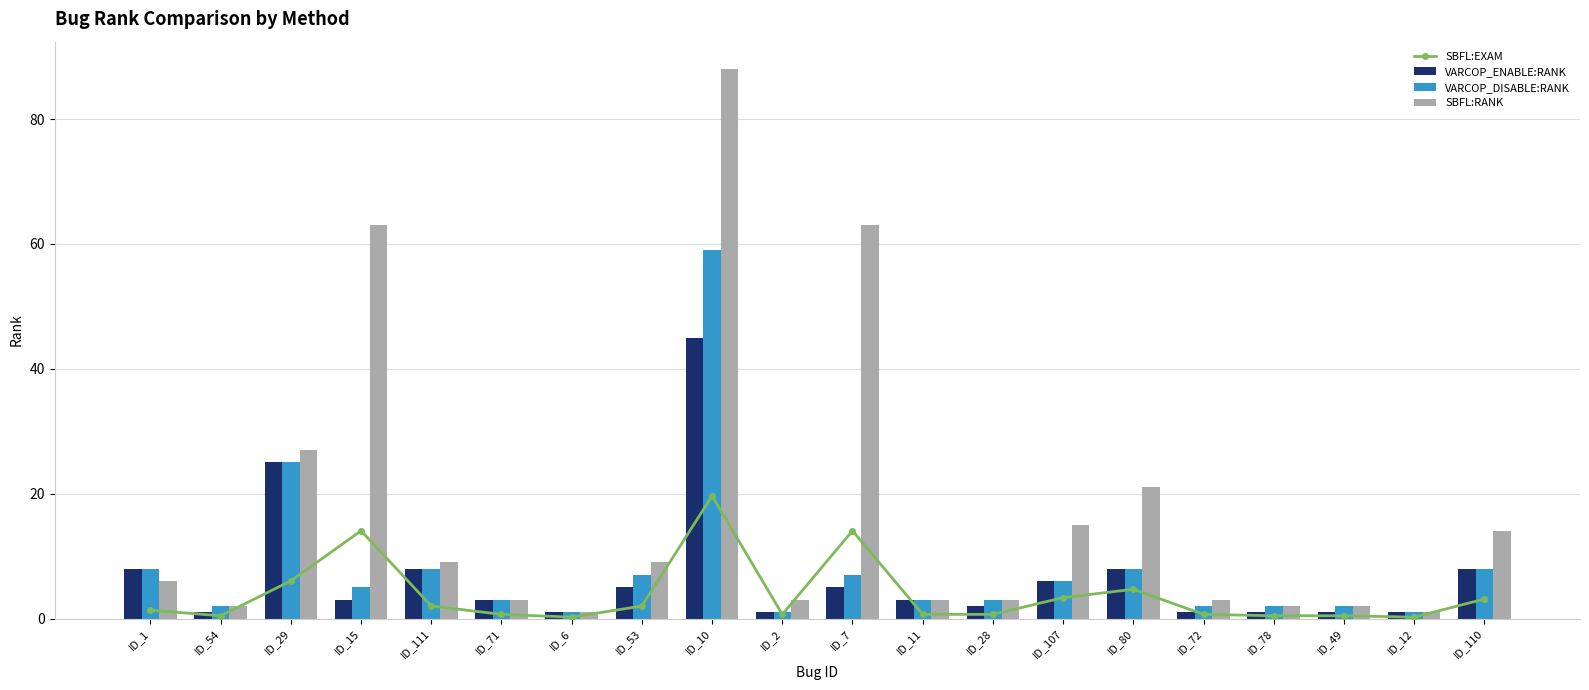

The value of SBFL:RANK at ID_10 is 88.0. True or false?

True